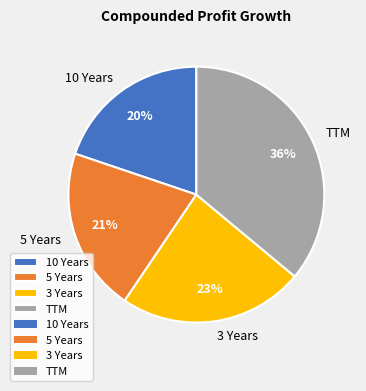

Is there a majority slice in this chart?

No